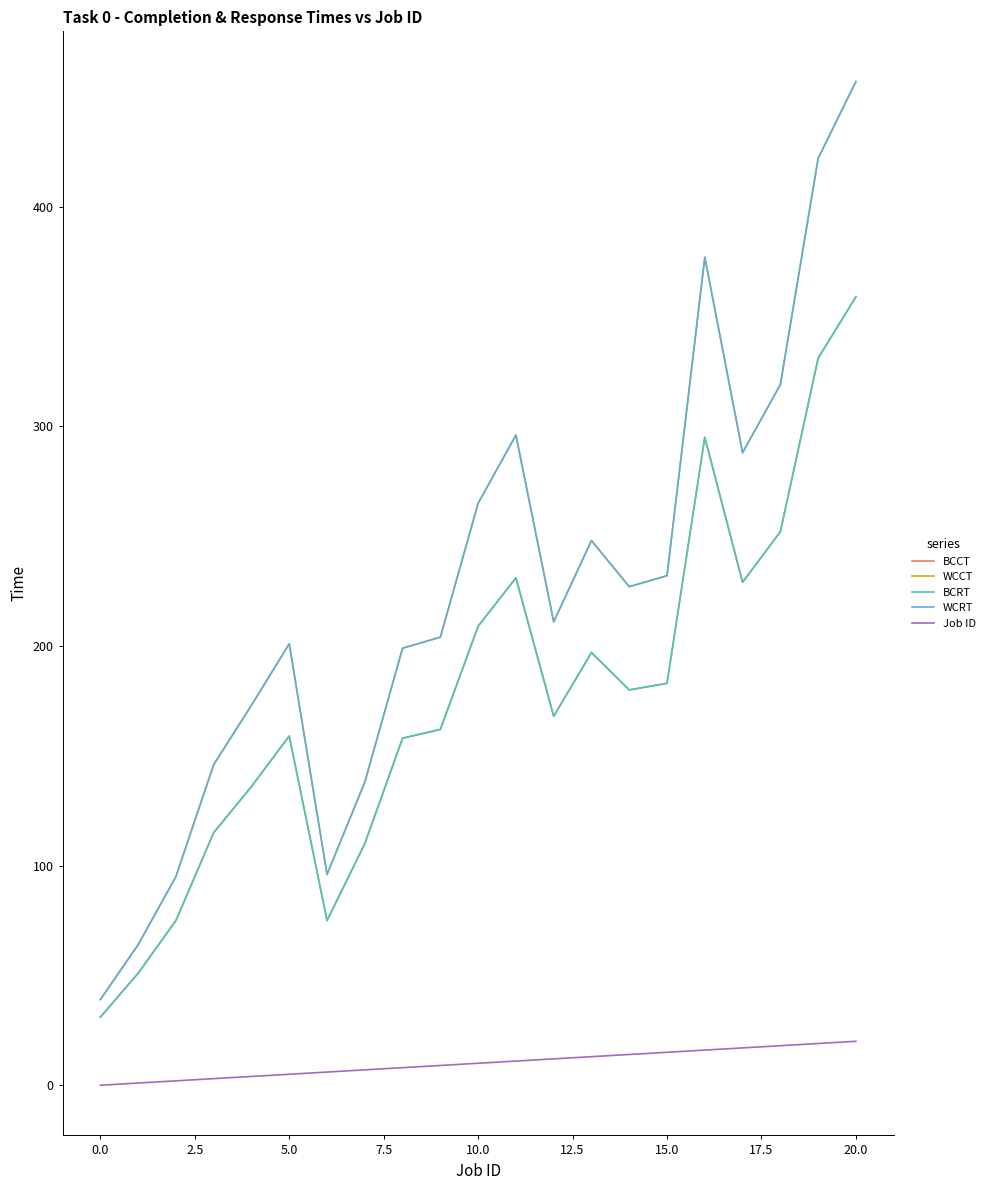

Does the chart have visible grid lines?

No